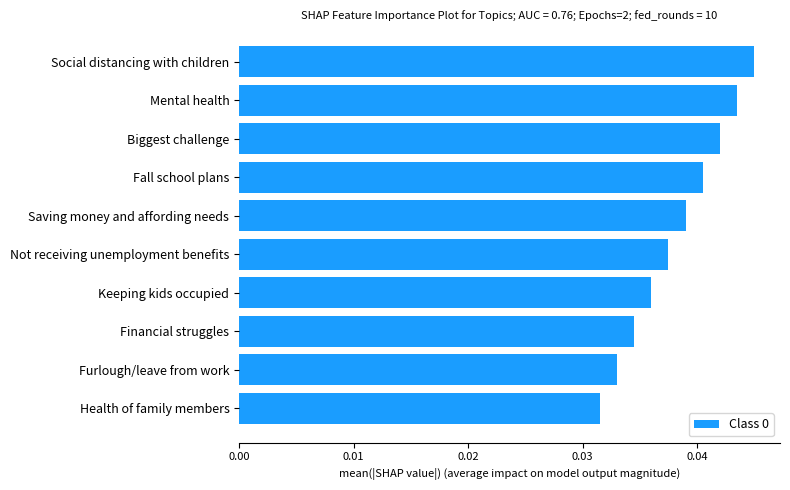

Rank the categories by value from highest to lowest.

Social distancing with children, Mental health, Biggest challenge, Fall school plans, Saving money and affording needs, Not receiving unemployment benefits, Keeping kids occupied, Financial struggles, Furlough/leave from work, Health of family members